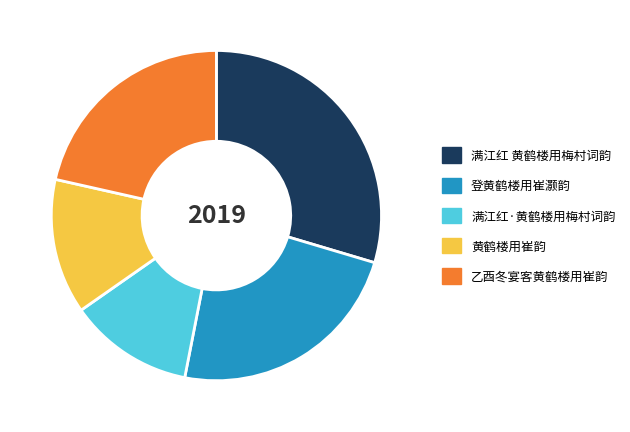

Is the sum of 乙酉冬宴客黄鹤楼用崔韵 and 满江红 黄鹤楼用梅村词韵 greater than half?

Yes